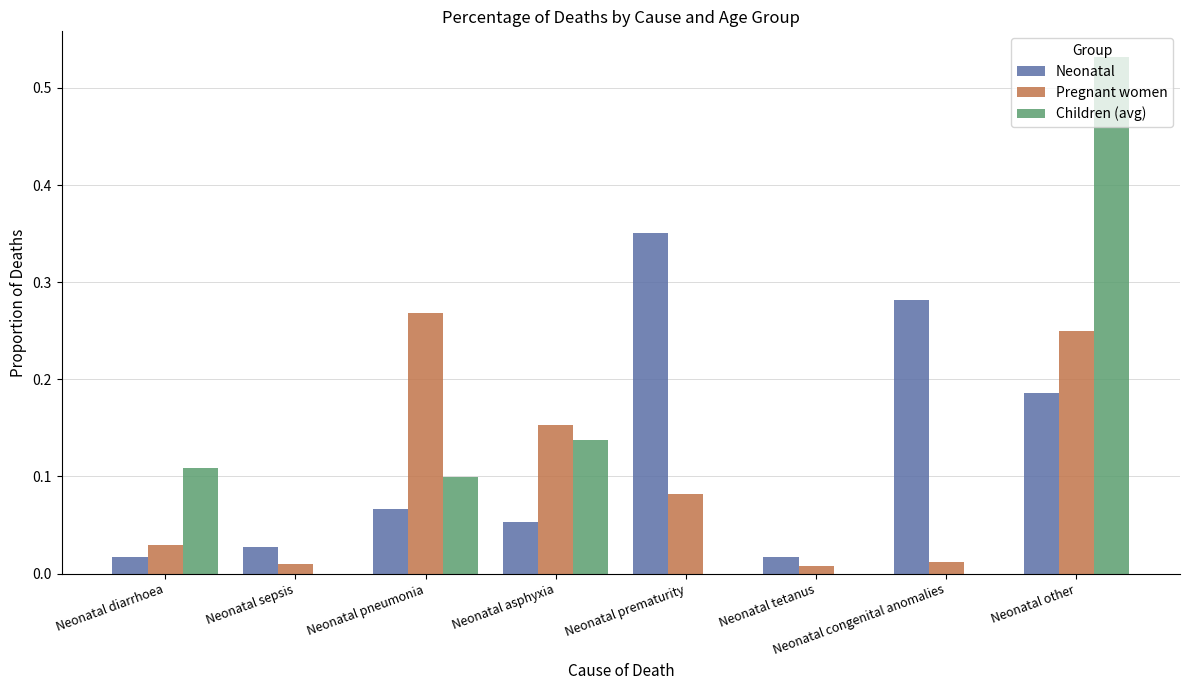

The Children (avg) series shows 0.1 at Neonatal diarrhoea. True or false?

True